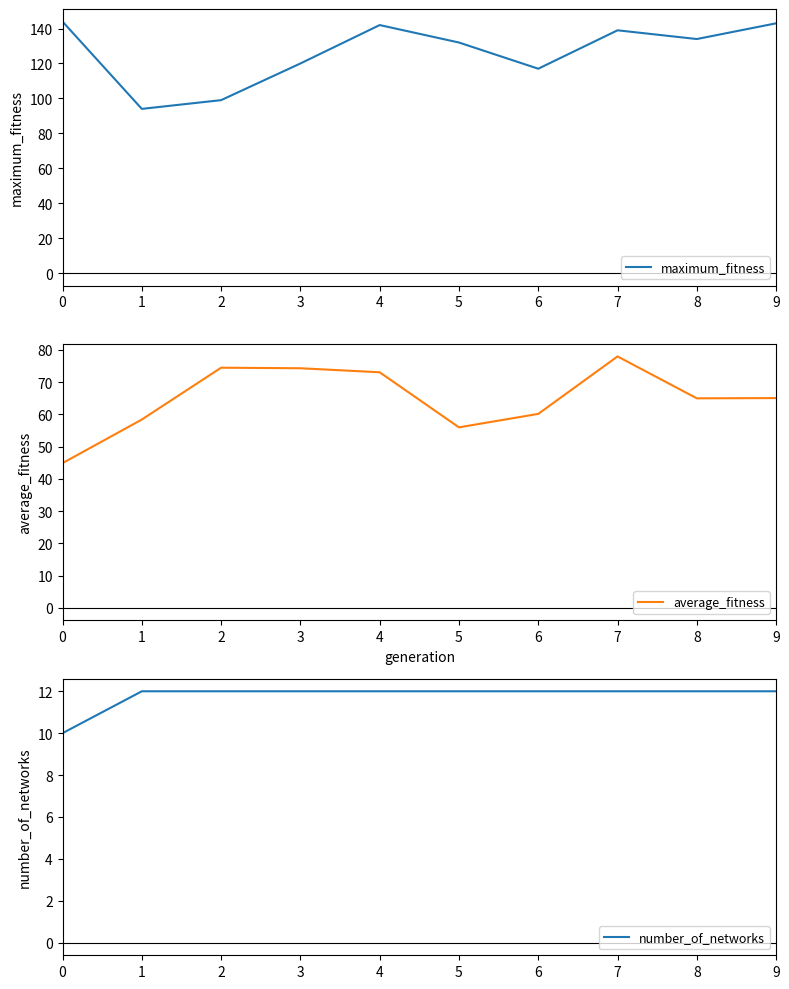

The value of average_fitness at 3 is 127.4. True or false?

False